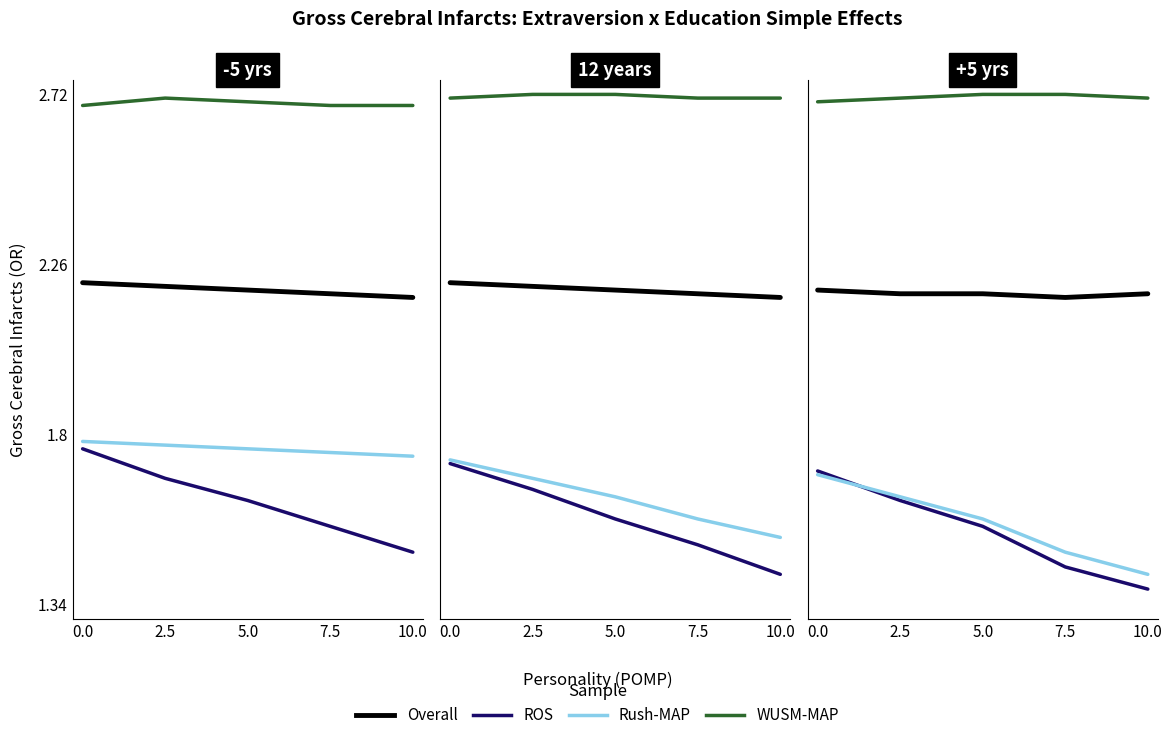

True or false: WUSM-MAP has more than 0 points higher than both neighbors.

False